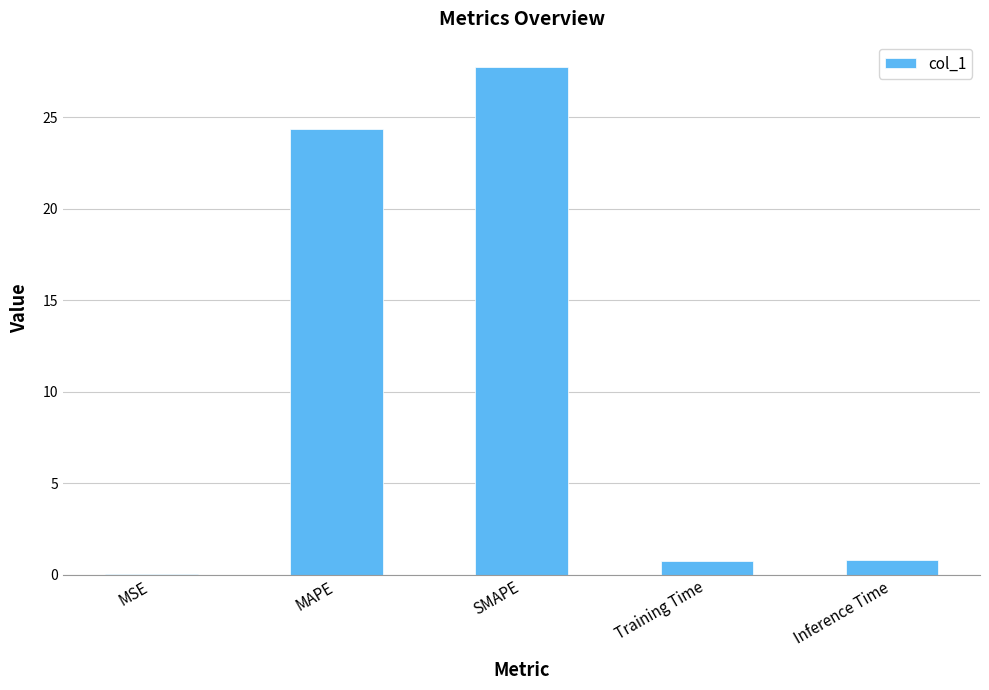

The chart shows a value of 7.3 at MAPE. True or false?

False